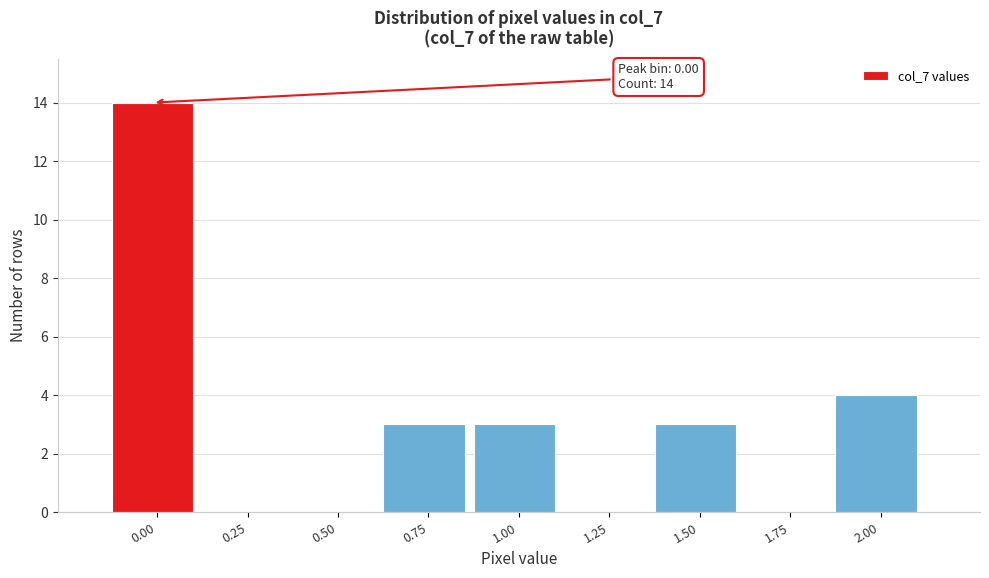

Where is the data nearest to the value 7?

2.00